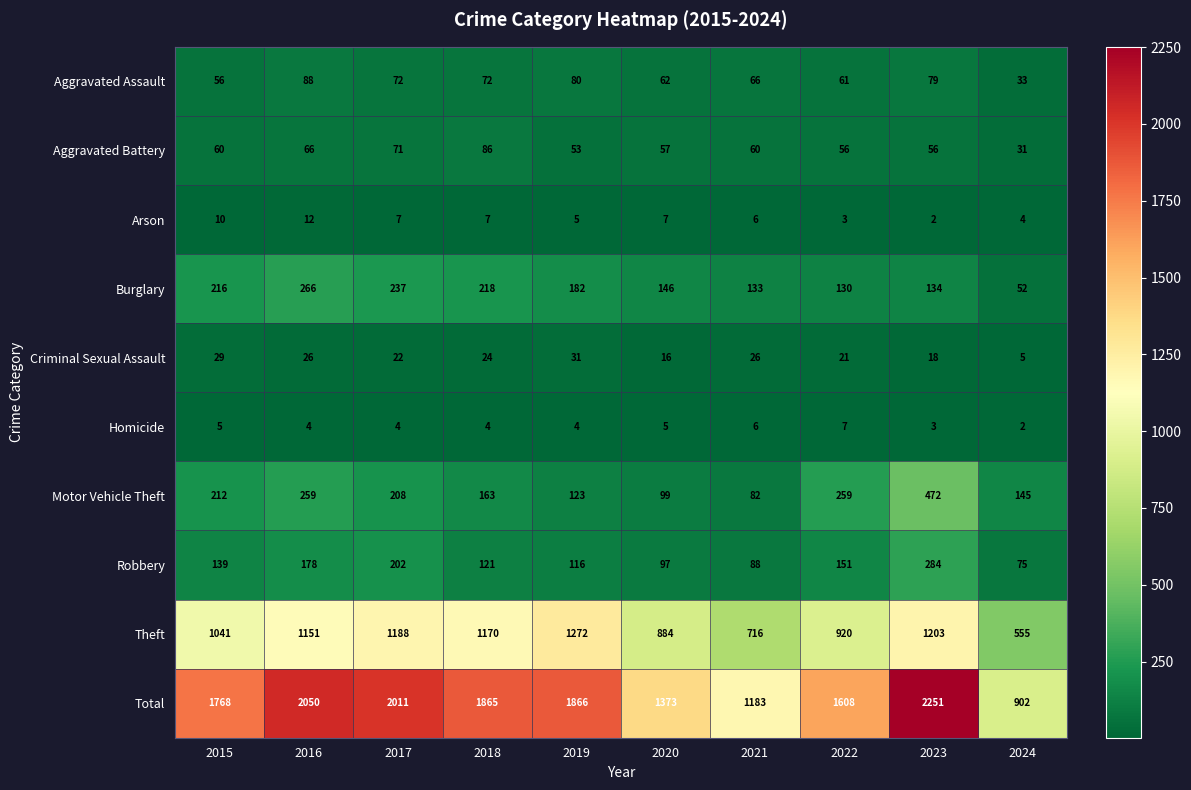

What is the lowest value of the Burglary series?

52